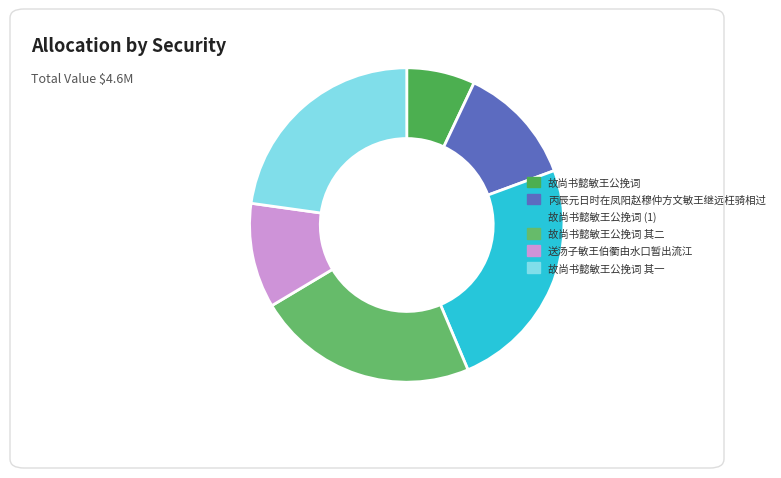

What is the total percentage of 丙辰元日时在凤阳赵穆仲方文敏王继远枉骑相过 and 故尚书懿敏王公挽词 其二?

35.1%